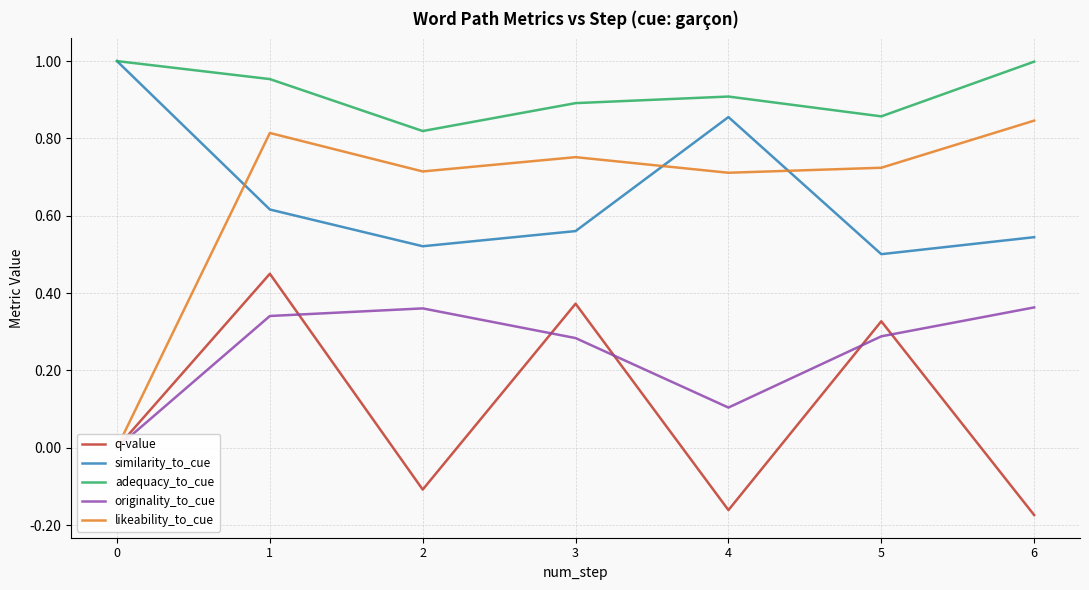

The adequacy_to_cue series shows 0.5 at 4. True or false?

False